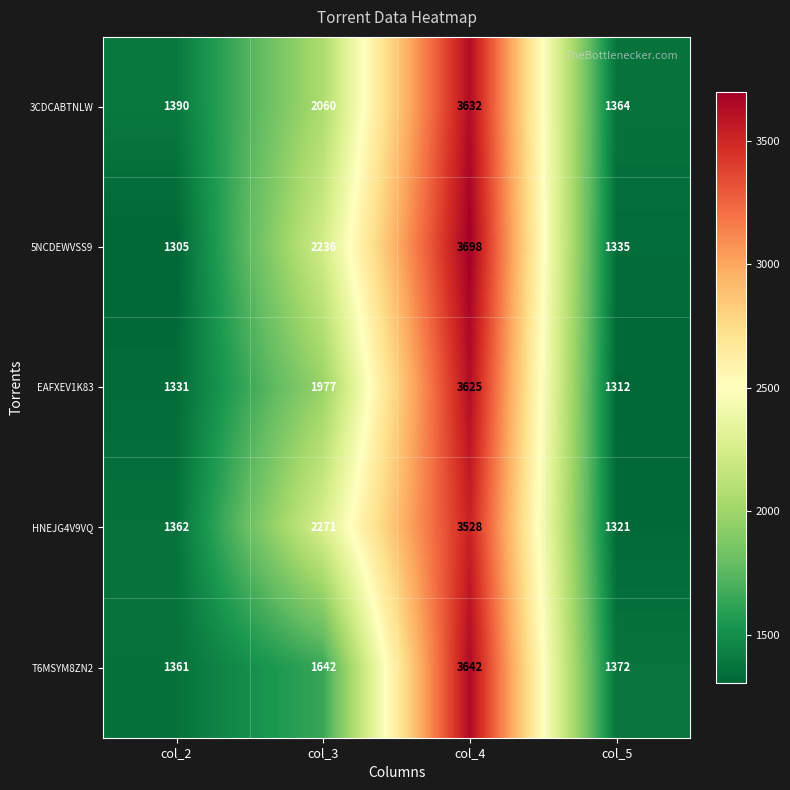

Where is EAFXEV1K83 nearest to the value 2468?

col_3